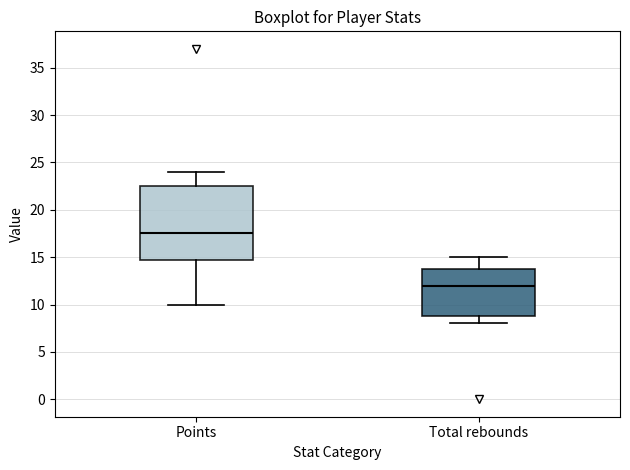

Reading left to right, read every box against the y-axis: the position of its median line, the range the box covers, and the ends of its whiskers. The values are not printed on the chart, so give them approximately, as read against the axis.

Points: median 17.5, box 15.0 to 22.5, whiskers 10.0 to 24.0
Total rebounds: median 12.0, box 9.0 to 14.0, whiskers 8.0 to 15.0